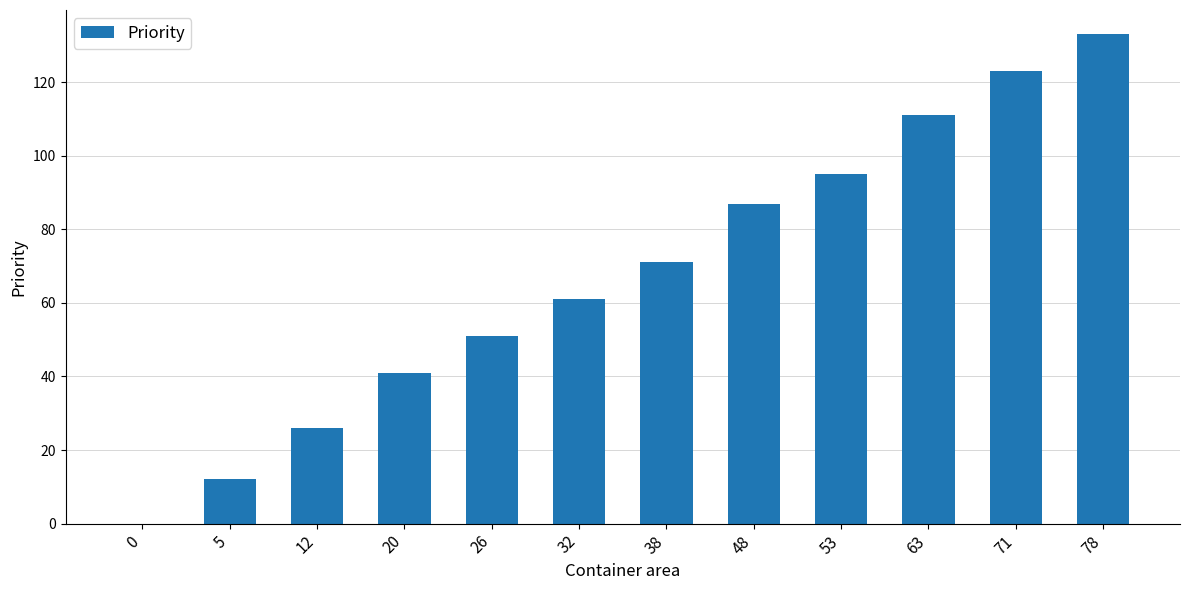

What is the change in value from 0 to 53?

+95